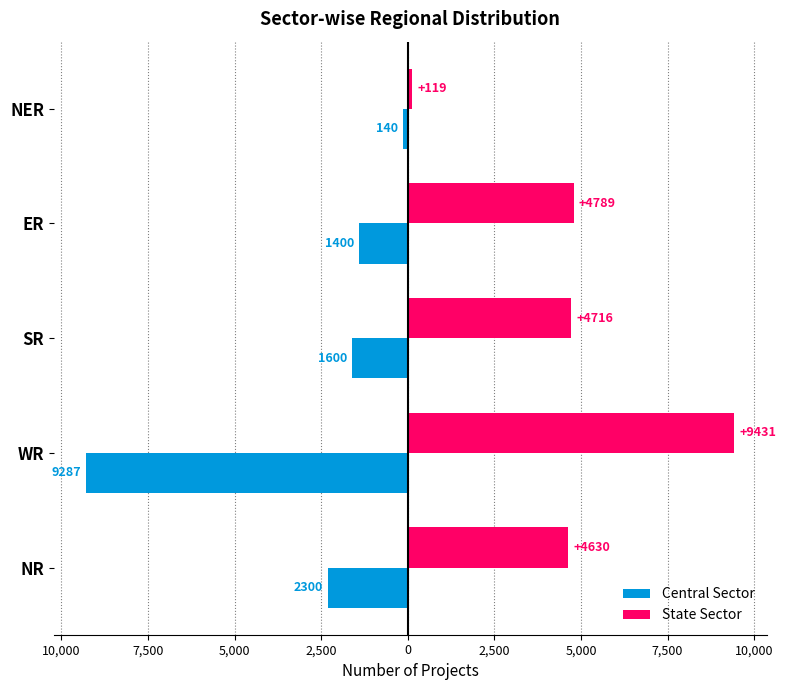

What are all the series names shown in the legend?

Central Sector, State Sector